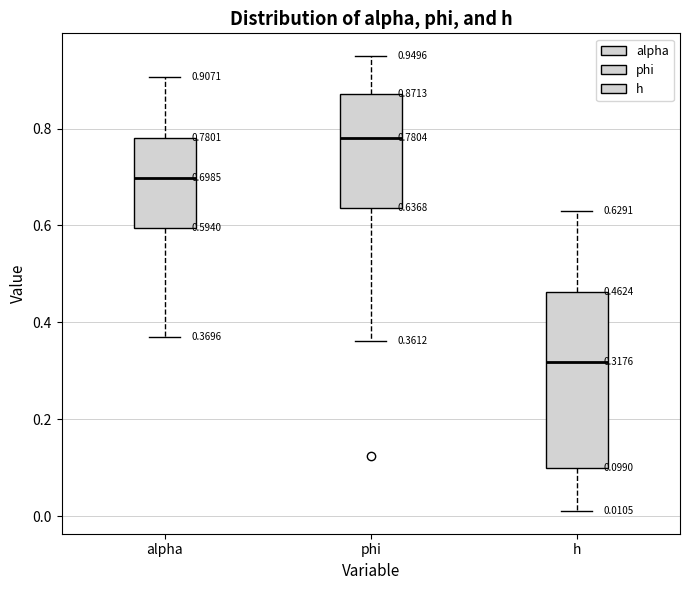

Which box's median line is the lowest?

h